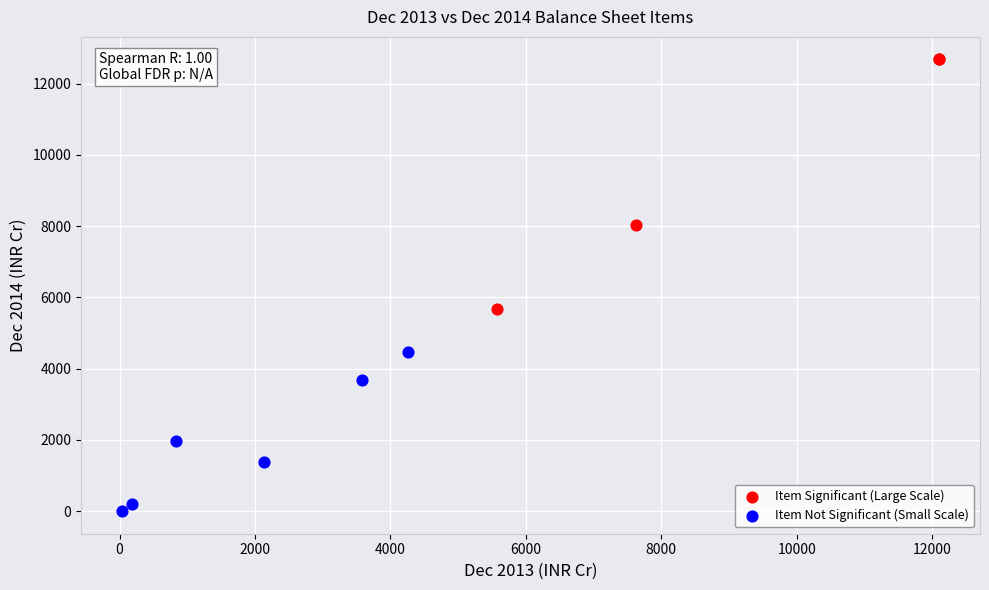

Which series reaches the maximum Y coordinate?

Item Significant (Large Scale)